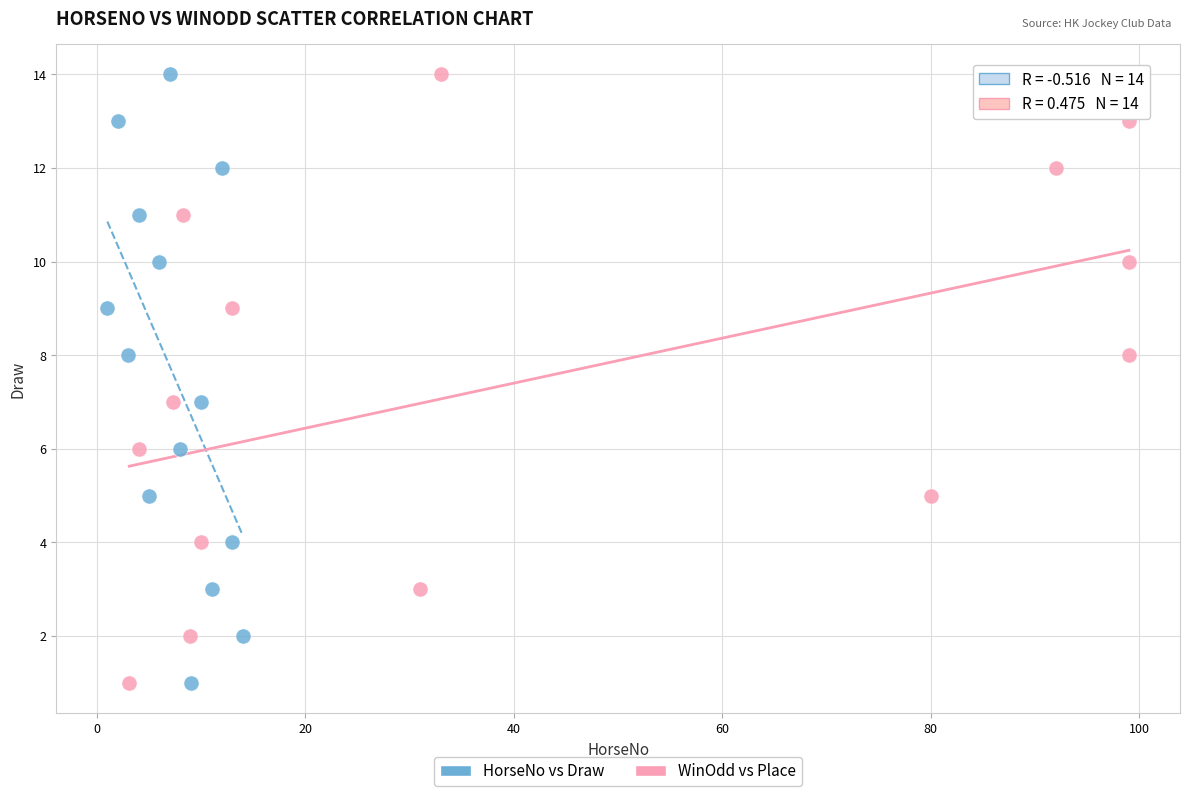

What are all the series names shown in the legend?

HorseNo vs Draw, WinOdd vs Place